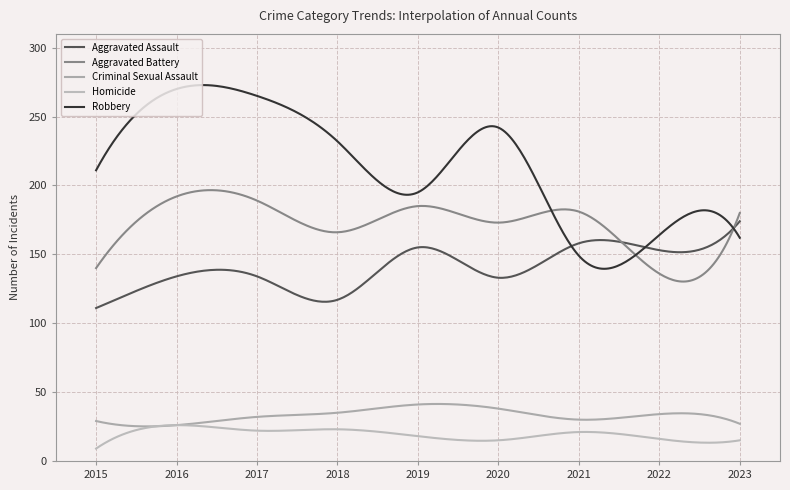

True or false: Homicide and Aggravated Battery intersect in this chart.

False